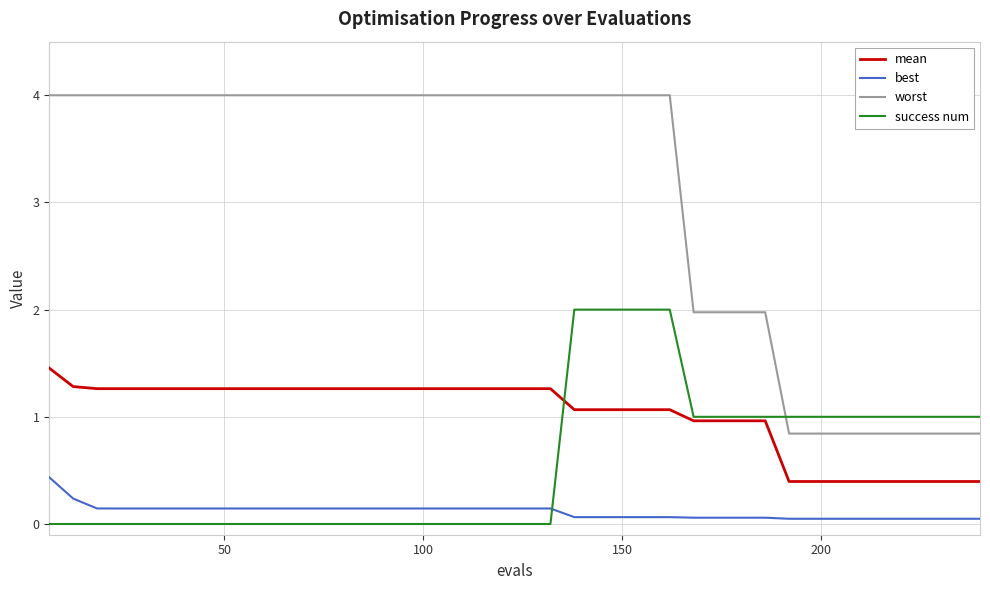

Which series has the widest spread of values?

worst